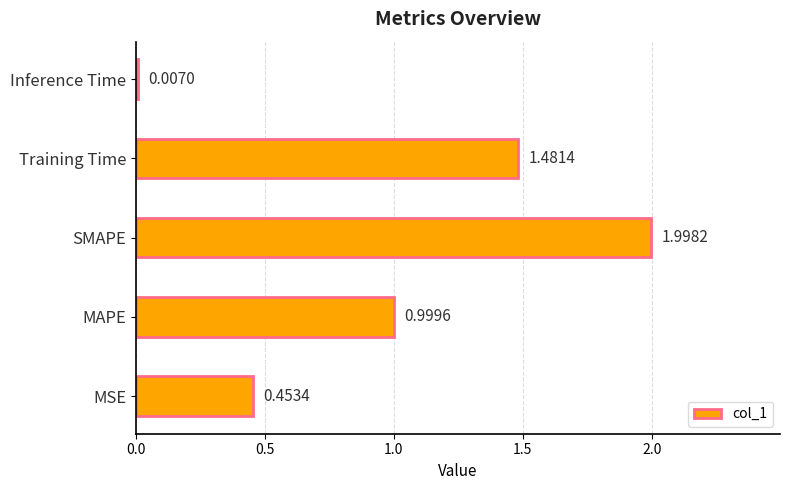

Count the number of categories in the chart.

5